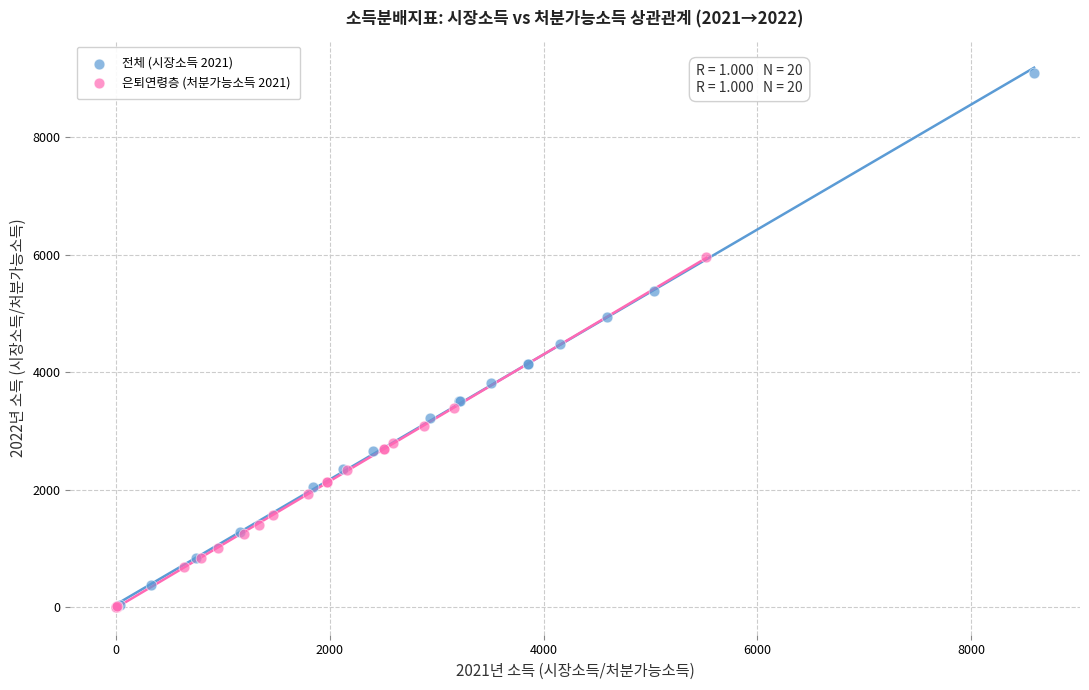

Which series has the widest spread of Y values?

전체 (시장소득 2021)